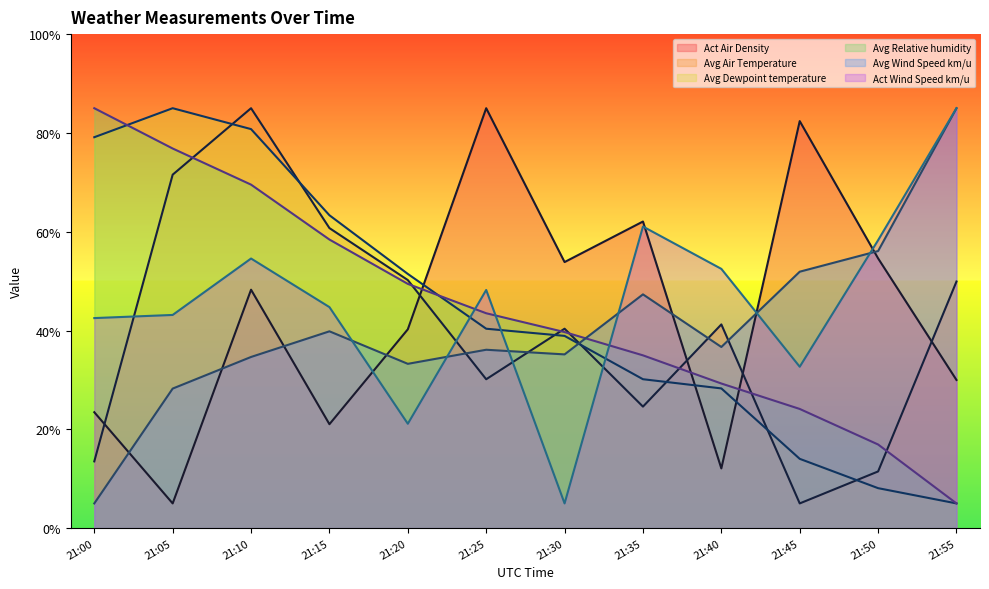

Between which two adjacent categories do Avg Relative humidity and Act Air Density first intersect?

21:20 and 21:25